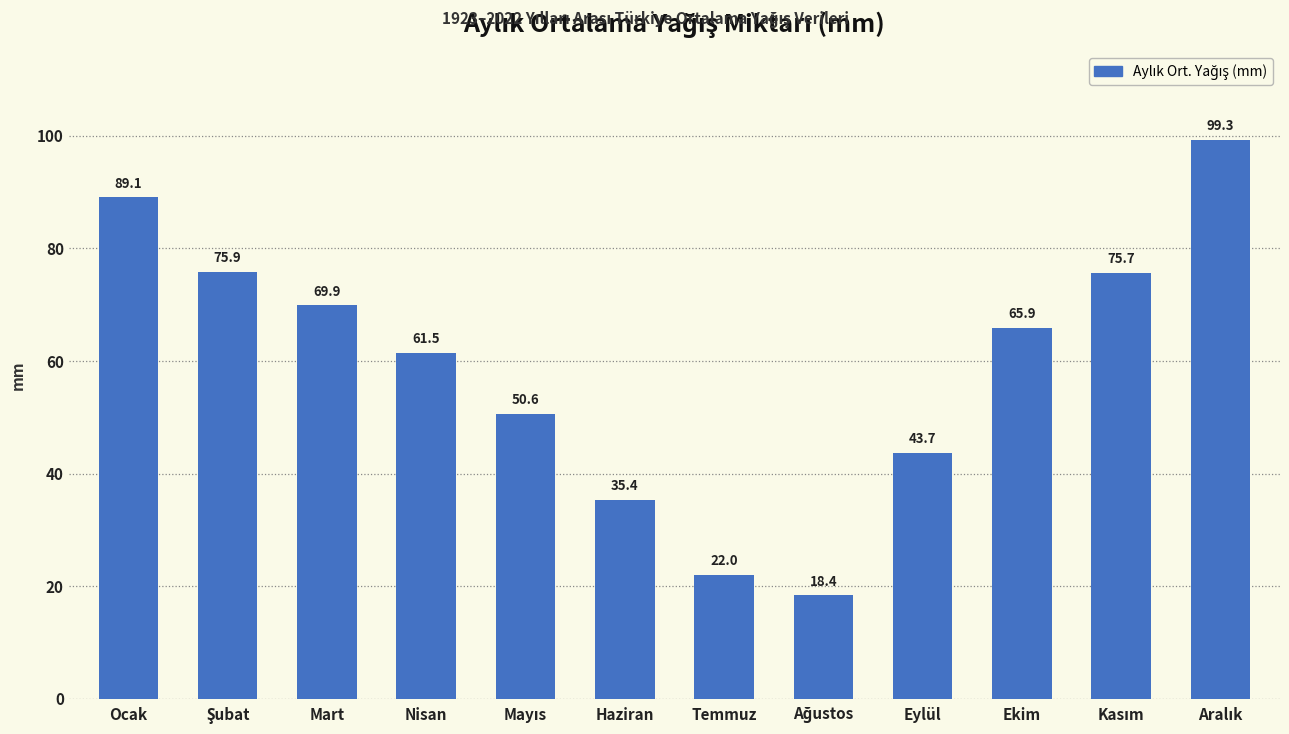

Between Nisan and Eylül, which is larger?

Nisan